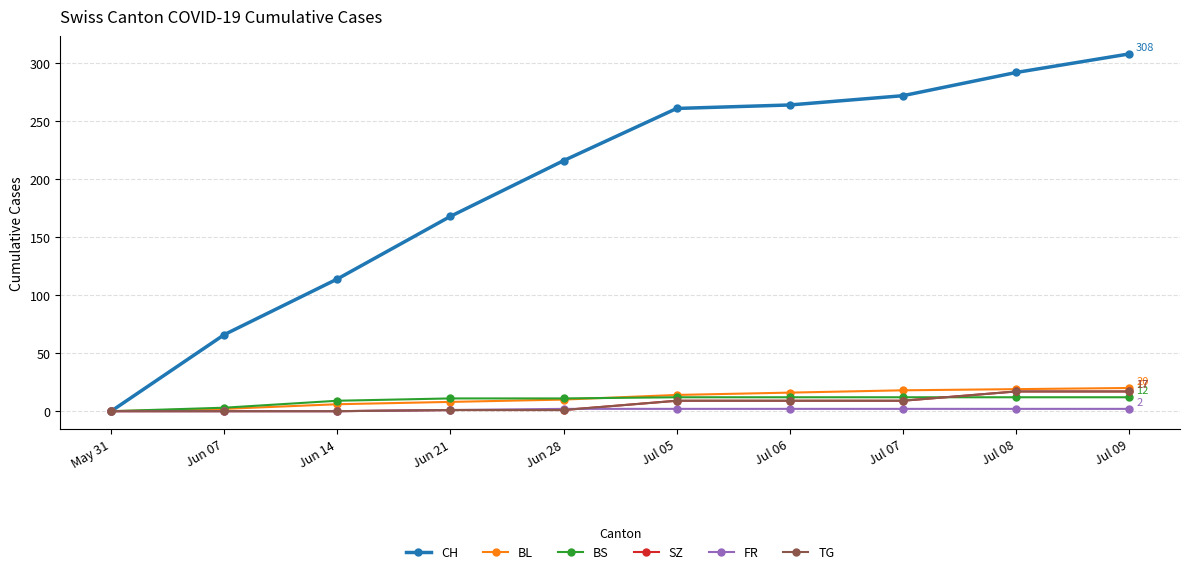

Is the value of CH at Jul 06 greater than the value of TG at Jun 28?

Yes